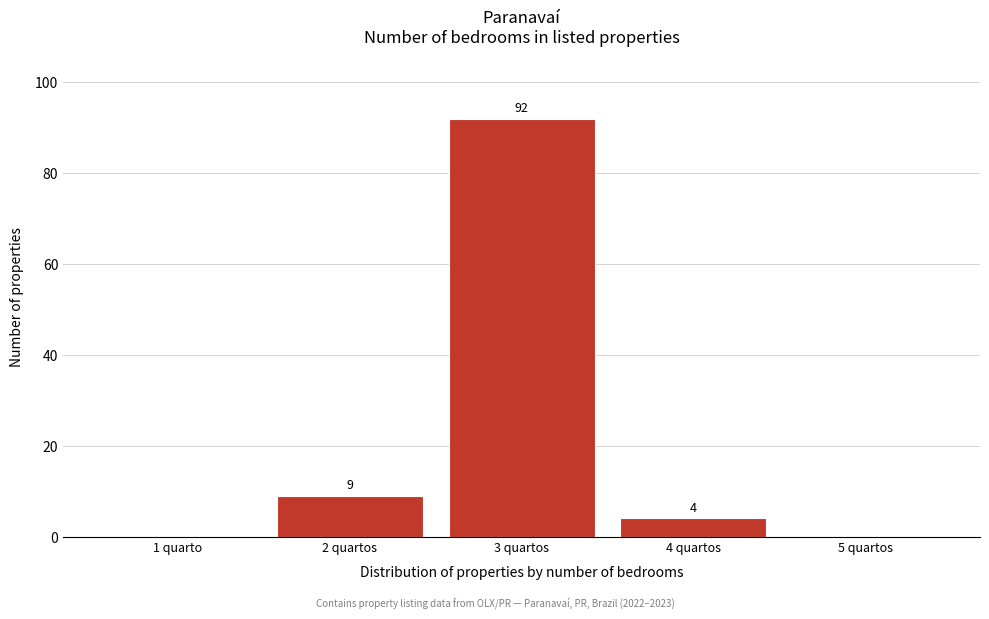

Reading left to right, list all the values displayed in this chart.

1 quarto=0	2 quartos=9	3 quartos=92	4 quartos=4	5 quartos=0